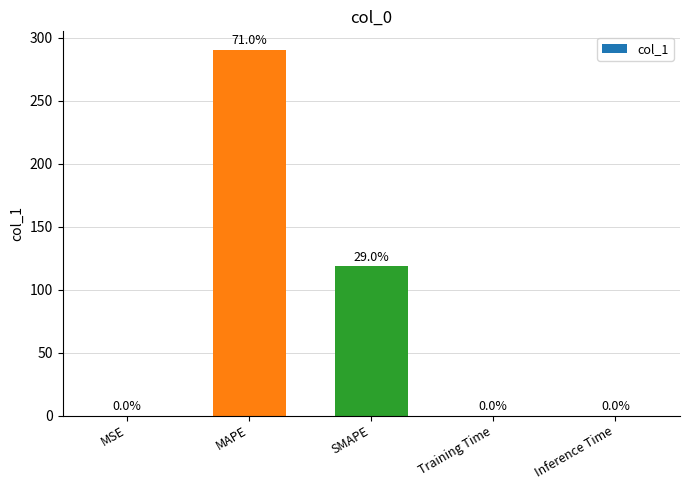

Are the bars grouped side by side (vs. stacked)?

No